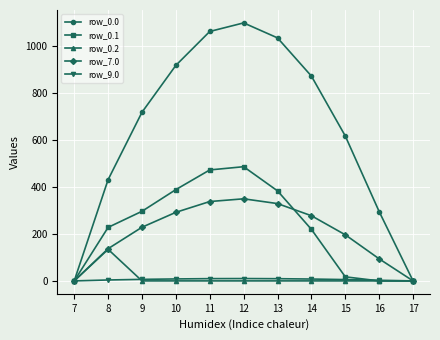

True or false: row_7.0 has more than 0 points higher than both neighbors.

True